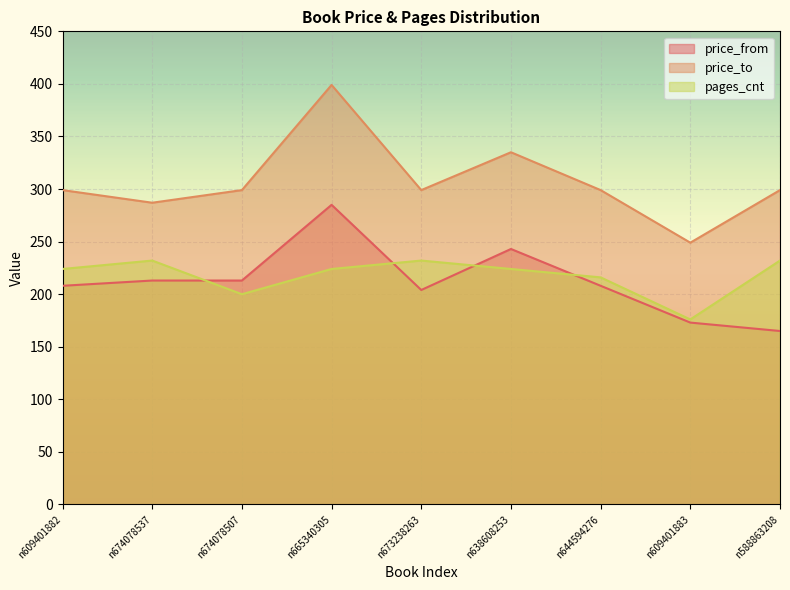

What is the label of the 8th point from the left?

n609401883